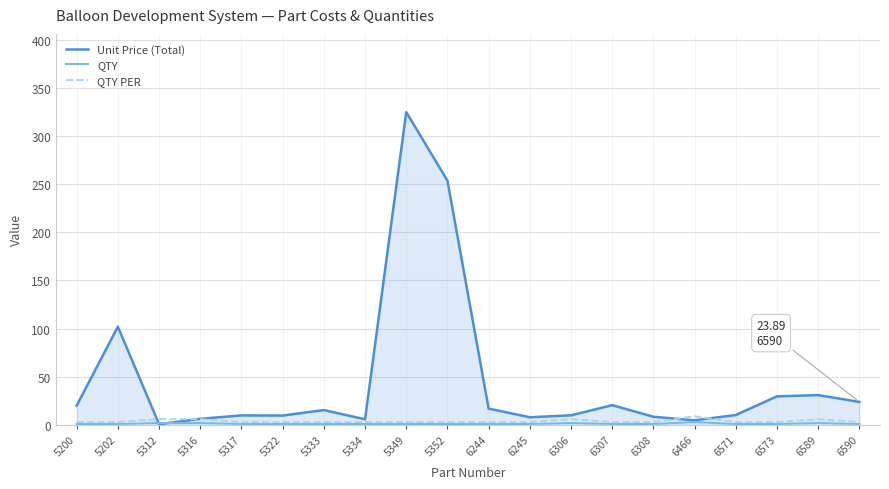

At which category is the sum across all series the highest?

5349